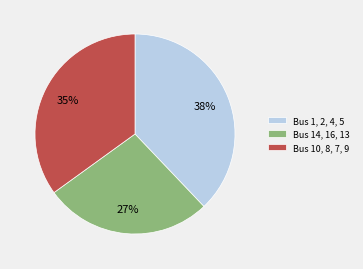

How many segments does this pie chart have?

3